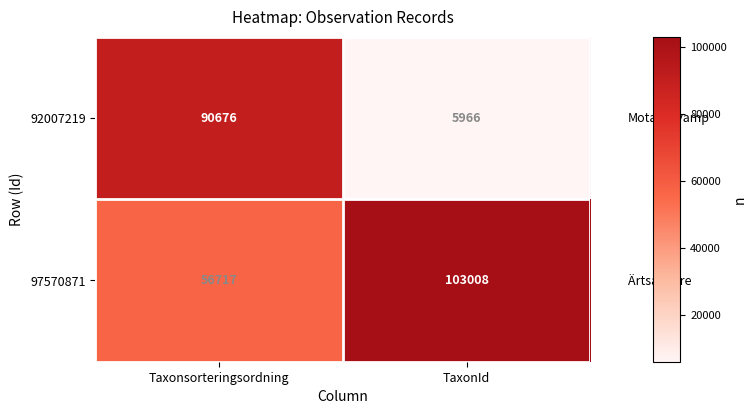

Which series has the widest spread of values?

92007219